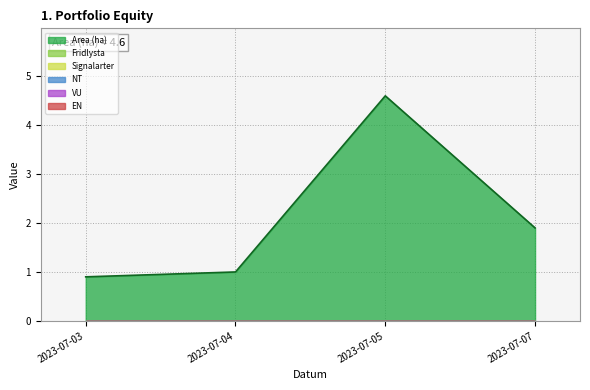

What is the maximum value shown in the chart?

4.6